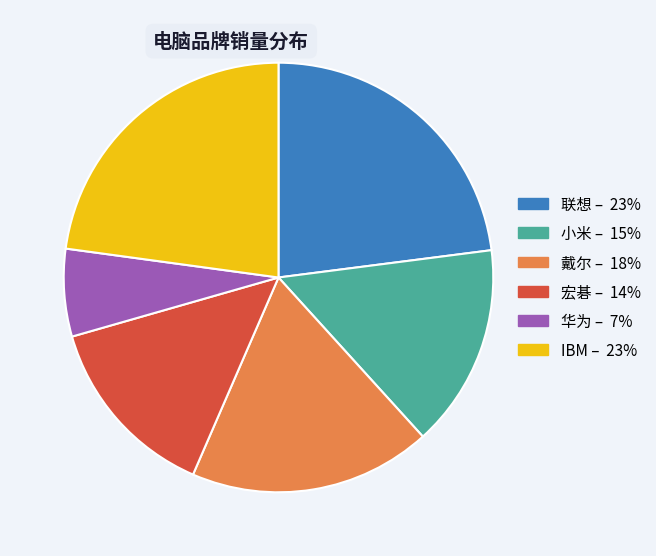

Does any single category account for the majority?

No